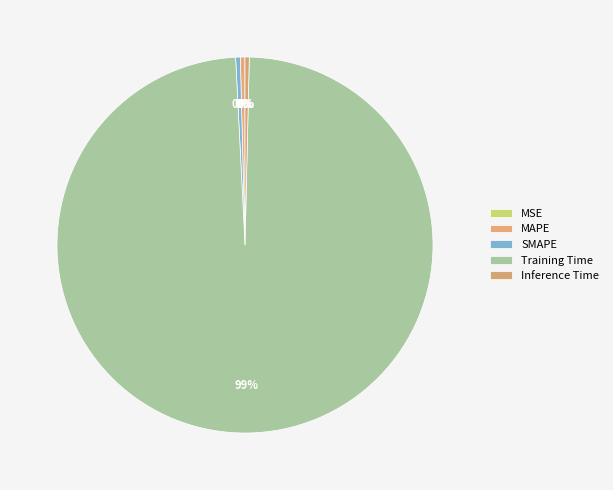

Which category accounts for the majority?

Training Time